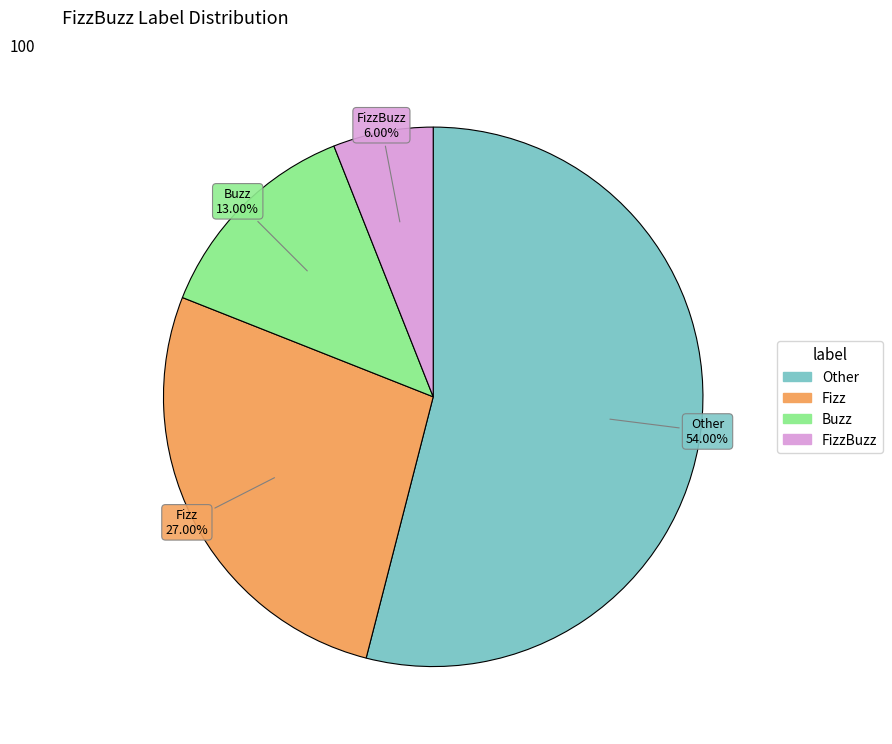

Is there any slice that represents more than half of the pie?

Yes